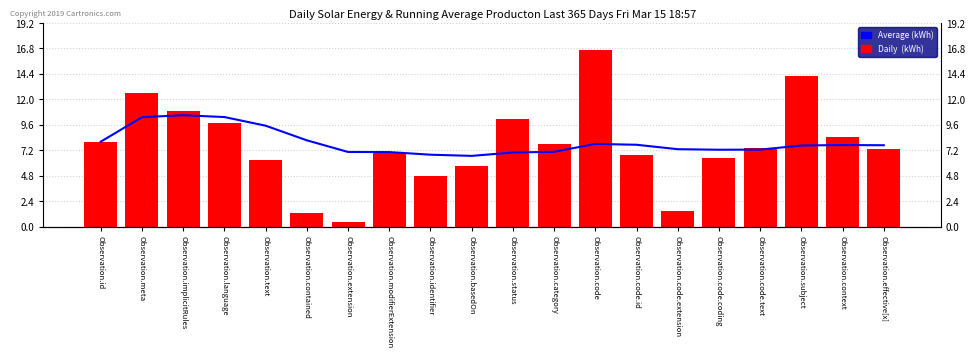

What is the label of the 8th bar from the left?

Observation.modifierExtension